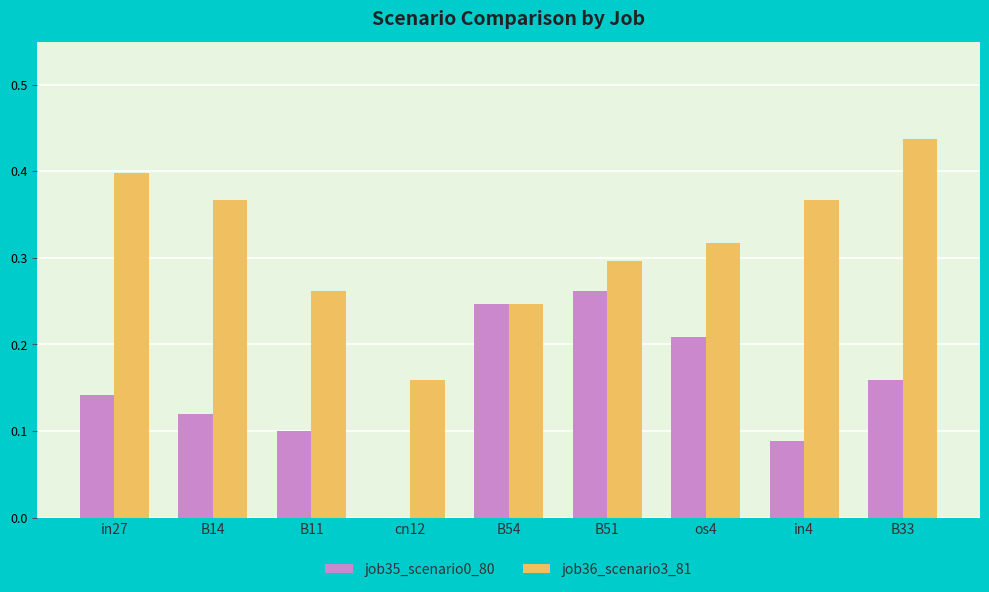

Which series changed the most between B14 and B51?

job35_scenario0_80